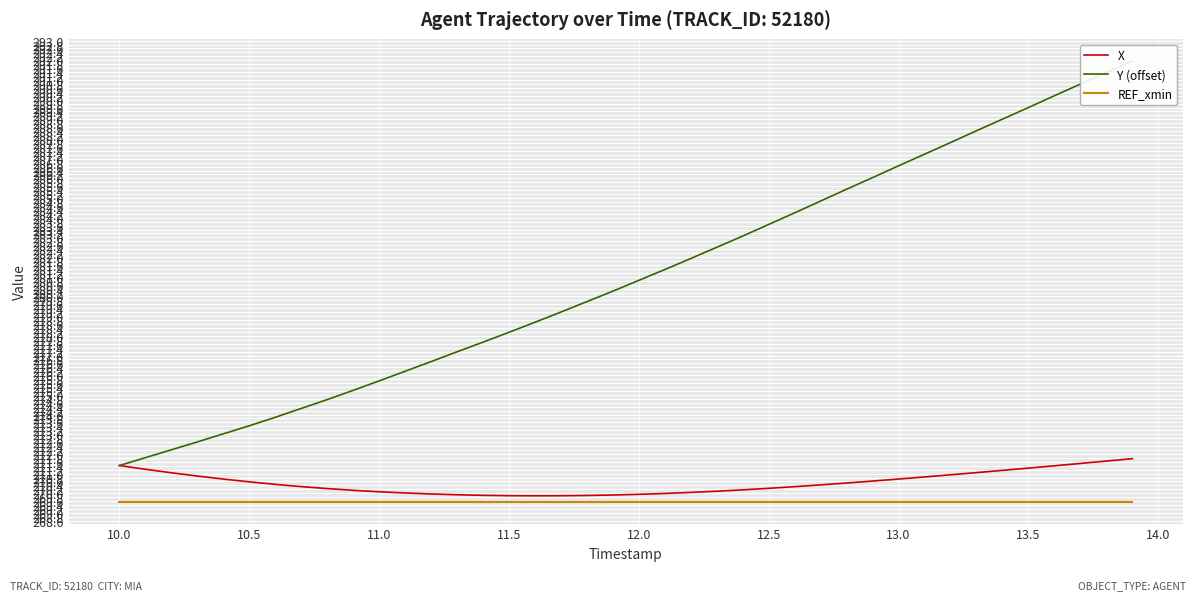

How many lines are shown in the chart?

3